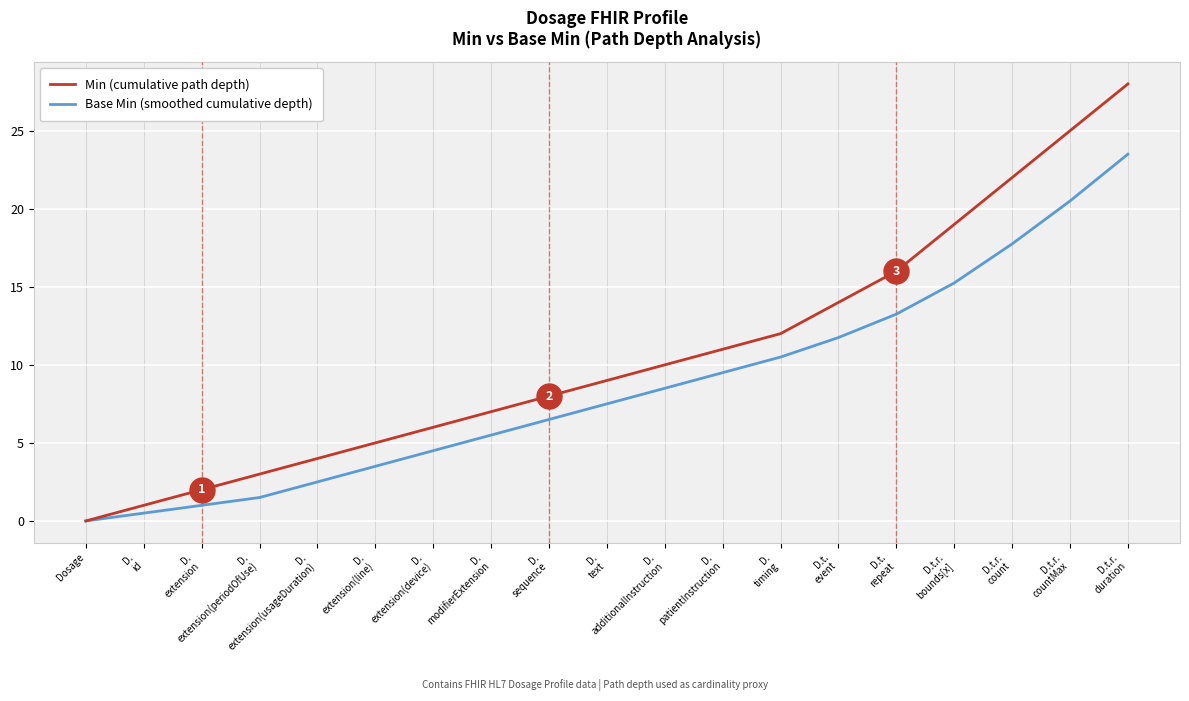

The Base Min (smoothed cumulative depth) series shows 33.9 at D.t.r.
duration. True or false?

False